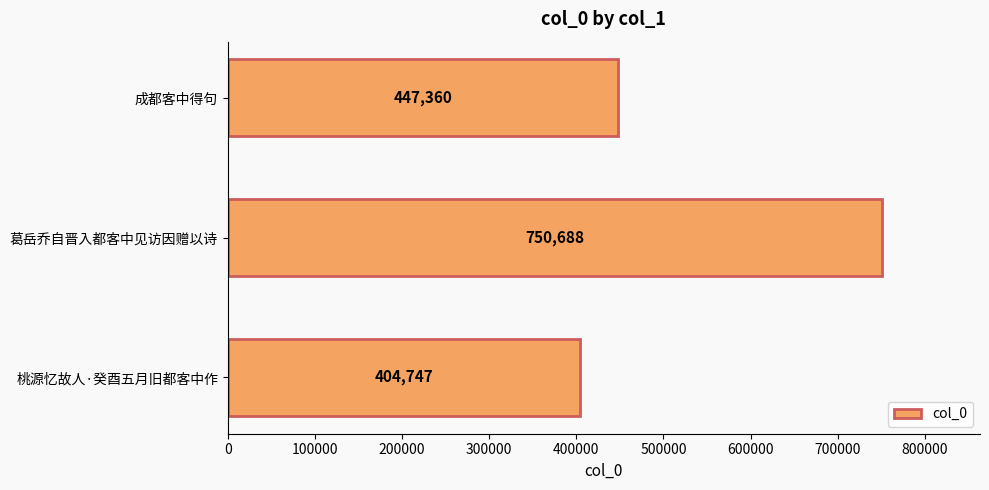

List the labels in order of value, smallest first.

桃源忆故人·癸酉五月旧都客中作, 成都客中得句, 葛岳乔自晋入都客中见访因赠以诗